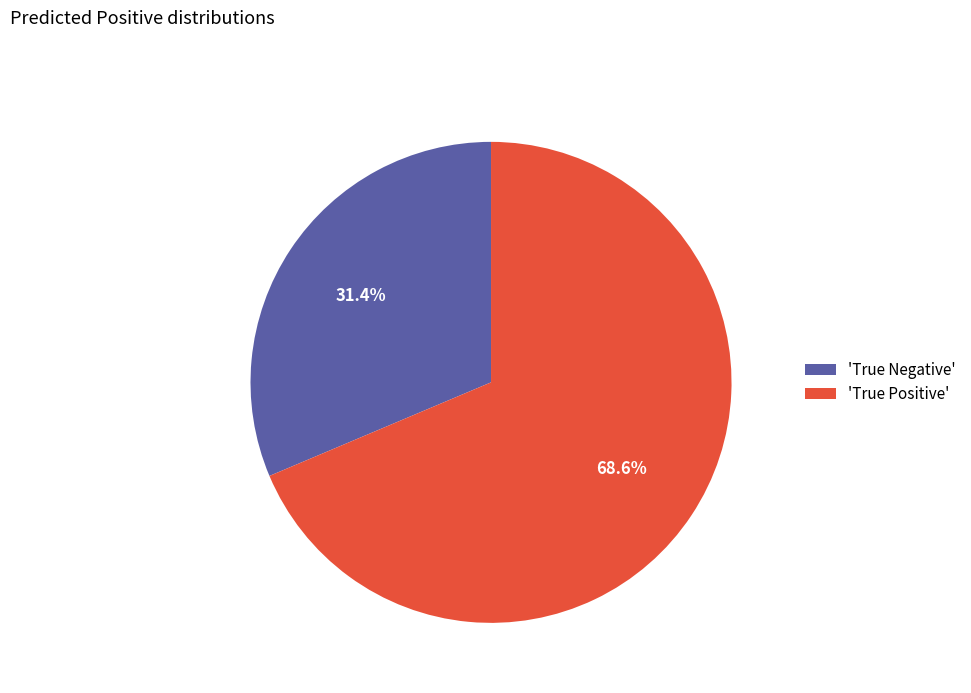

Is there a majority slice in this chart?

Yes